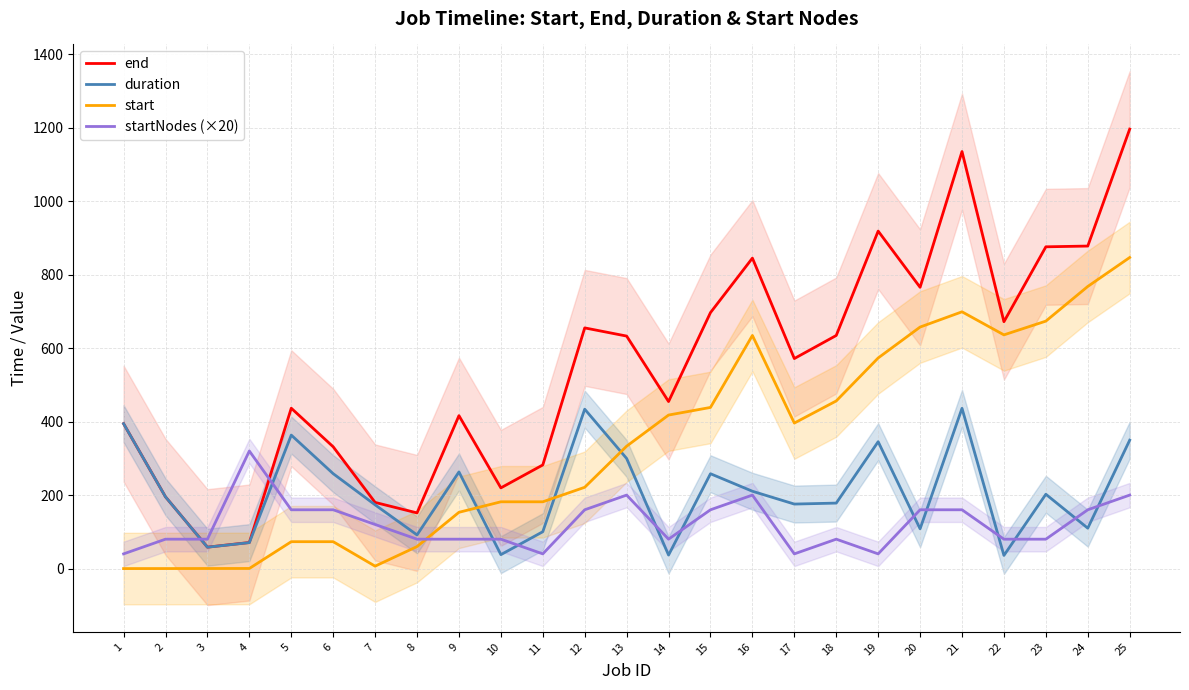

Rank the categories by start value from lowest to highest.

1, 2, 3, 4, 7, 8, 5, 6, 9, 10, 11, 12, 13, 17, 14, 15, 18, 19, 16, 22, 20, 23, 21, 24, 25